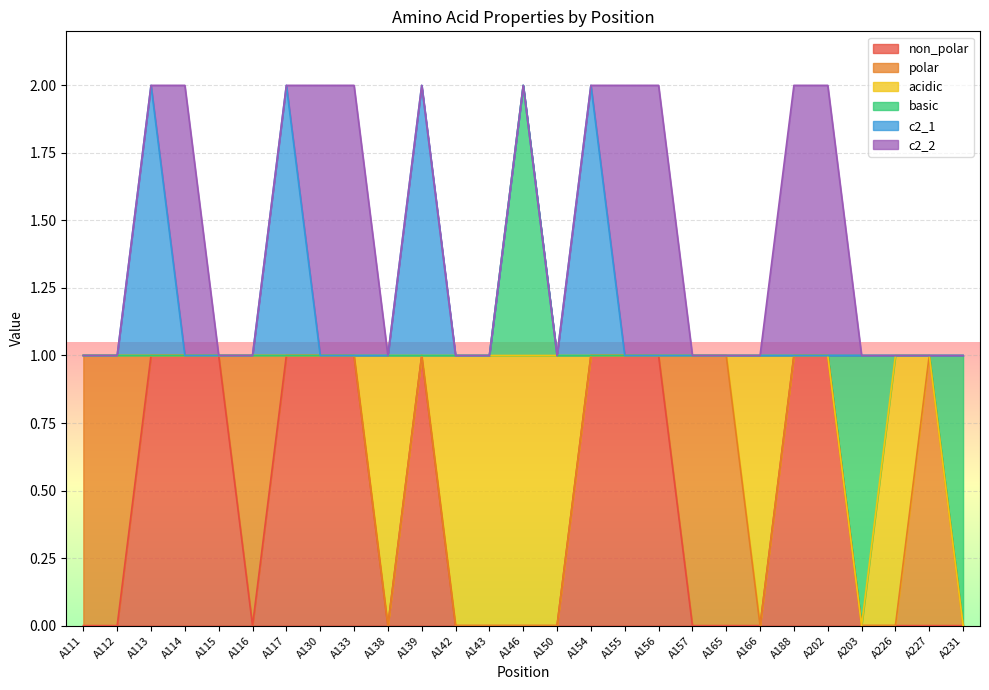

At which category does non_polar reach its first local valley?

A116